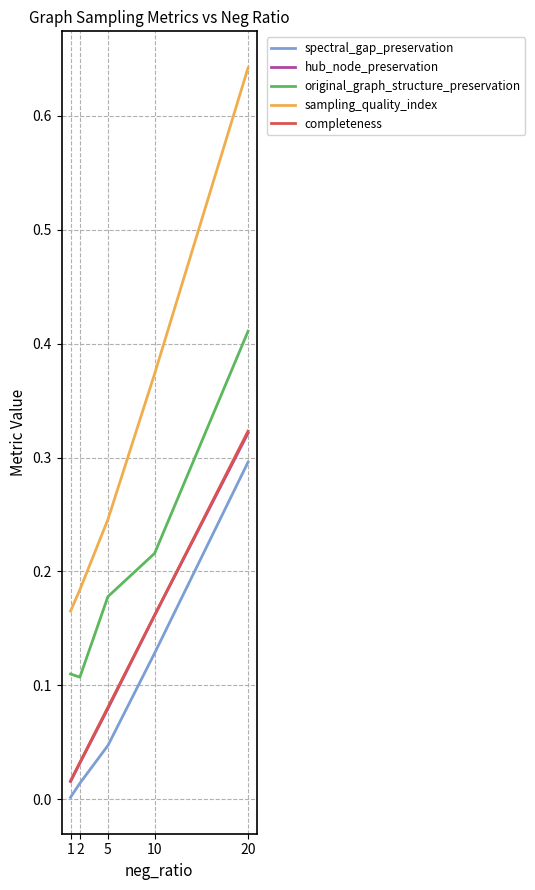

At how many categories does at least one series exceed 0?

5